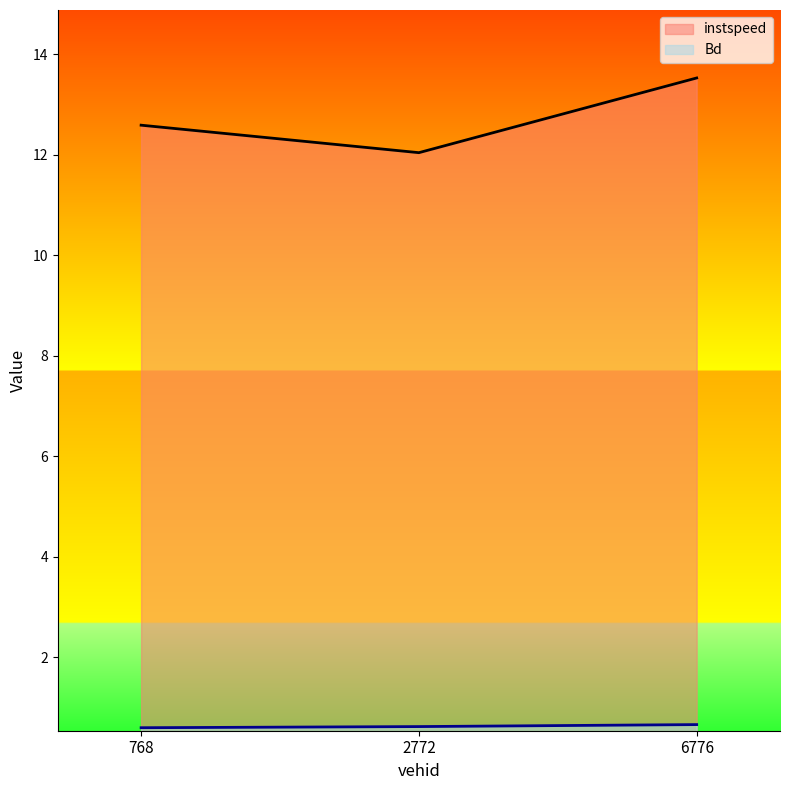

How many lines are shown in the chart?

2